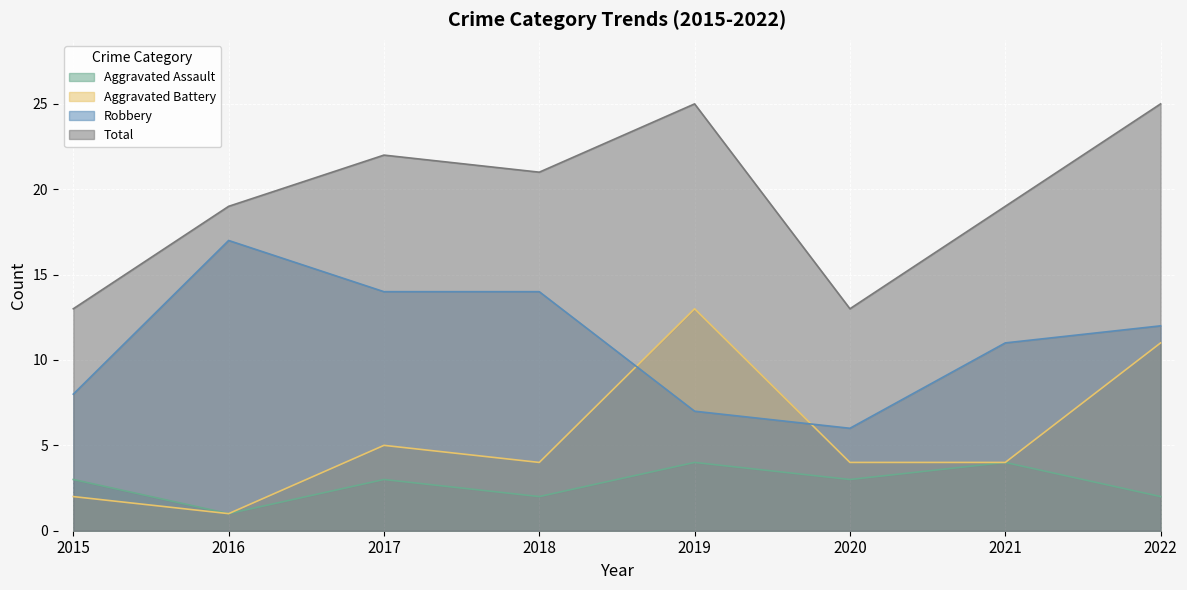

The Aggravated Assault series shows 2 at 2022. True or false?

True